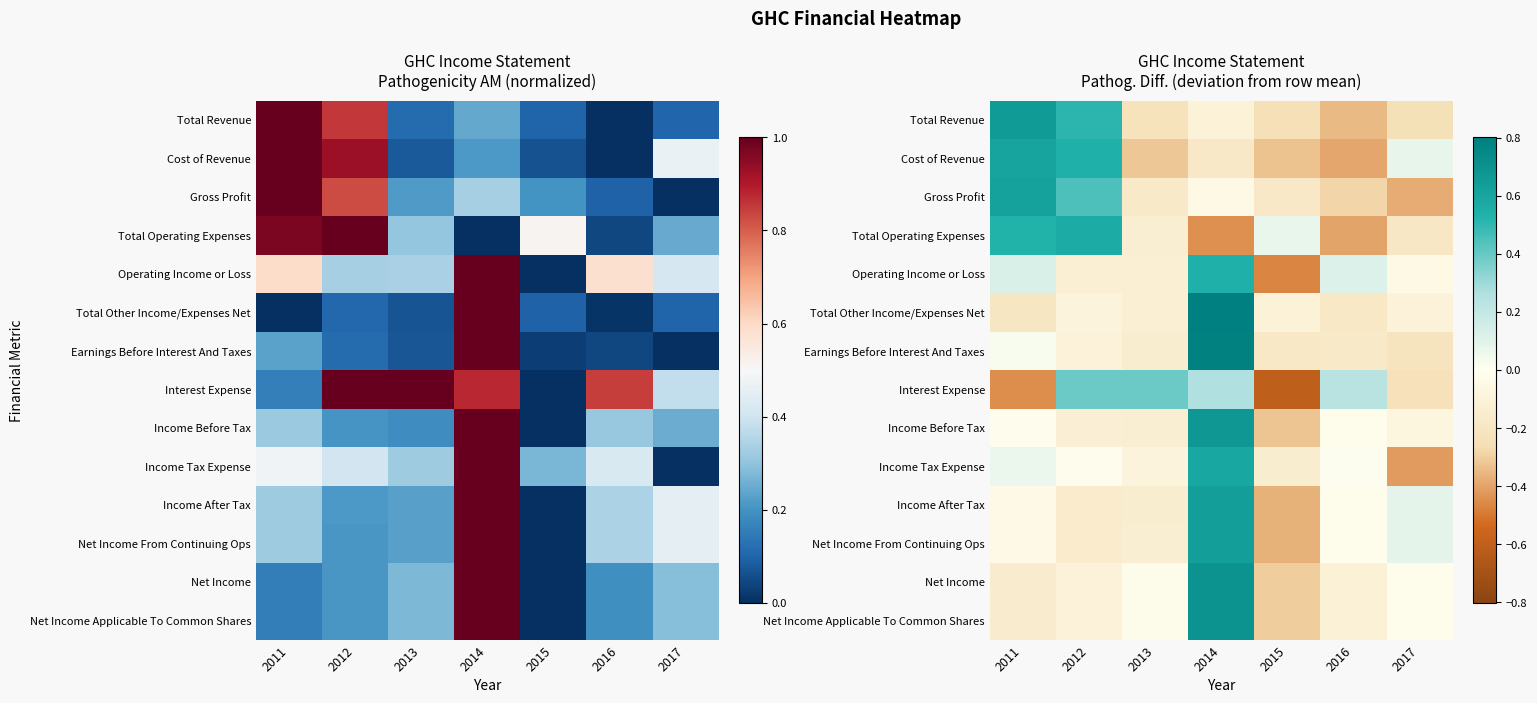

What is the sum of the Total Revenue values at 2017 and 2016?

-0.6